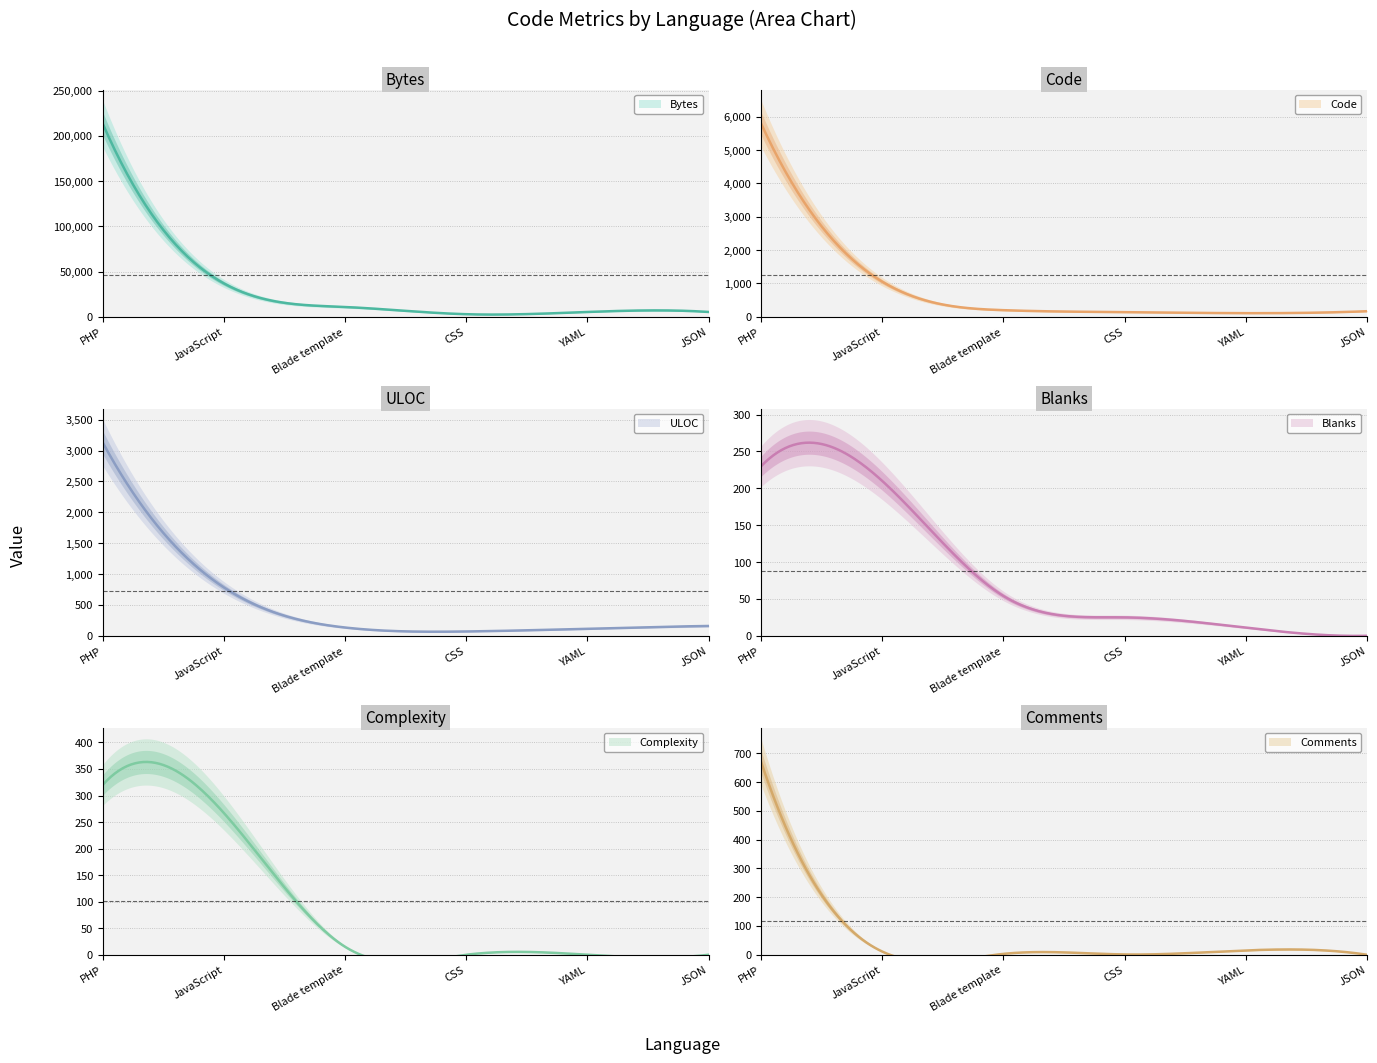

How many interior local peaks does the Comments series have?

1